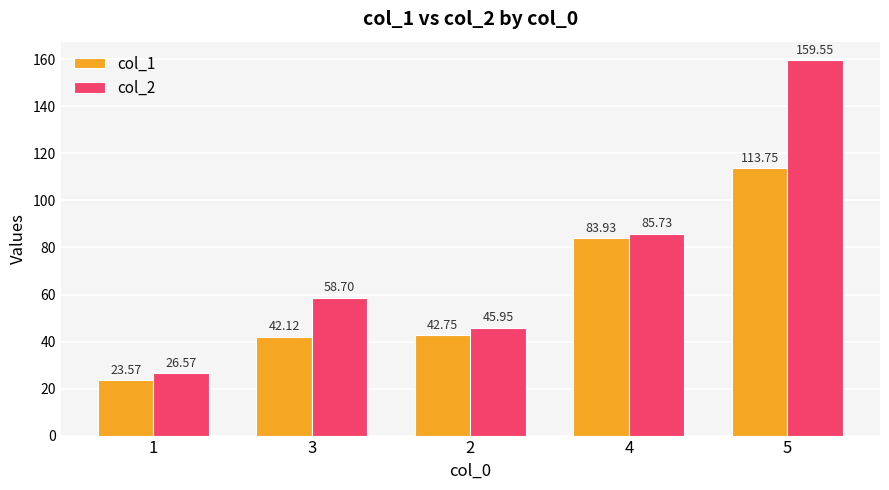

Rank the series by their average value, from highest to lowest.

col_2, col_1